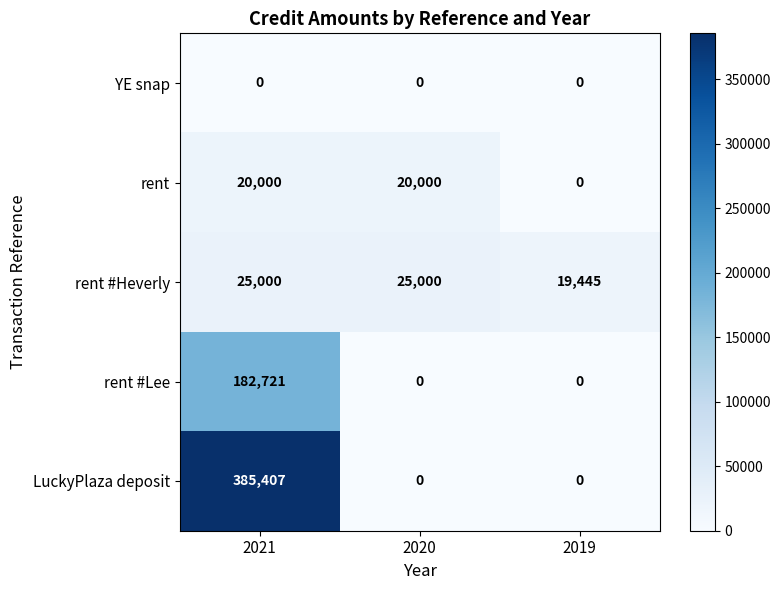

What value does the rent #Heverly series have at 2020?

25000